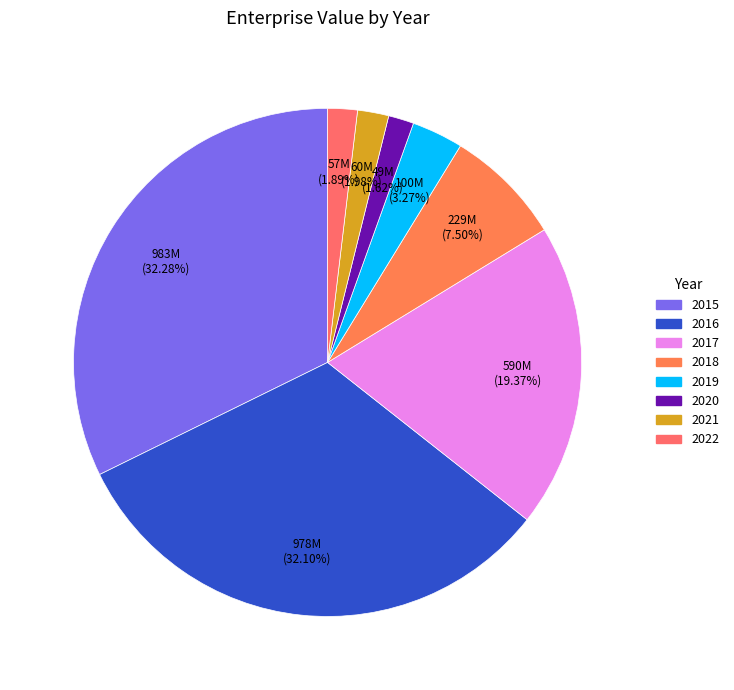

How many segments does this pie chart have?

8